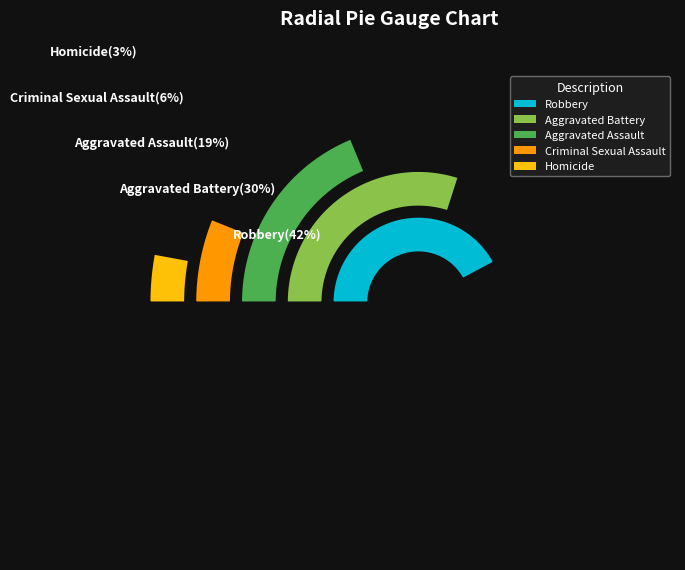

Does Aggravated Assault account for over 50% of the chart?

No